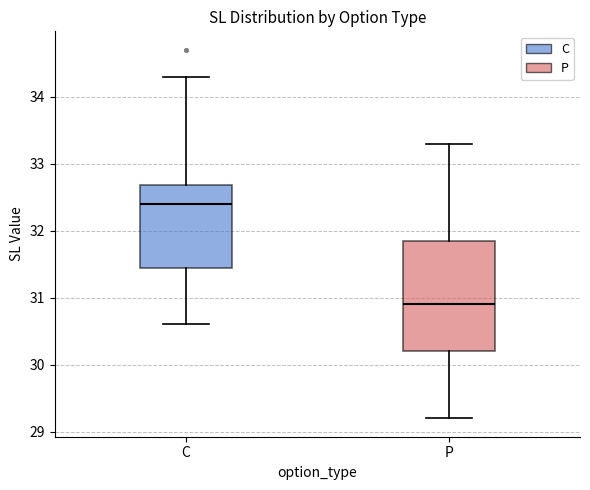

Which box has the highest median line?

C